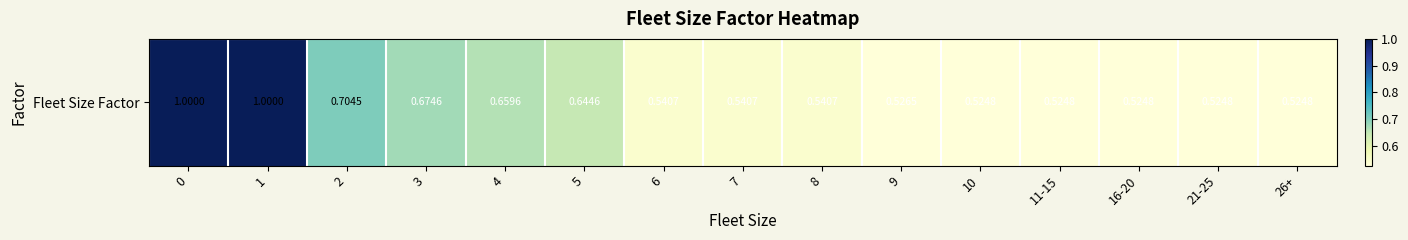

What is the difference between the maximum and minimum values?

0.5